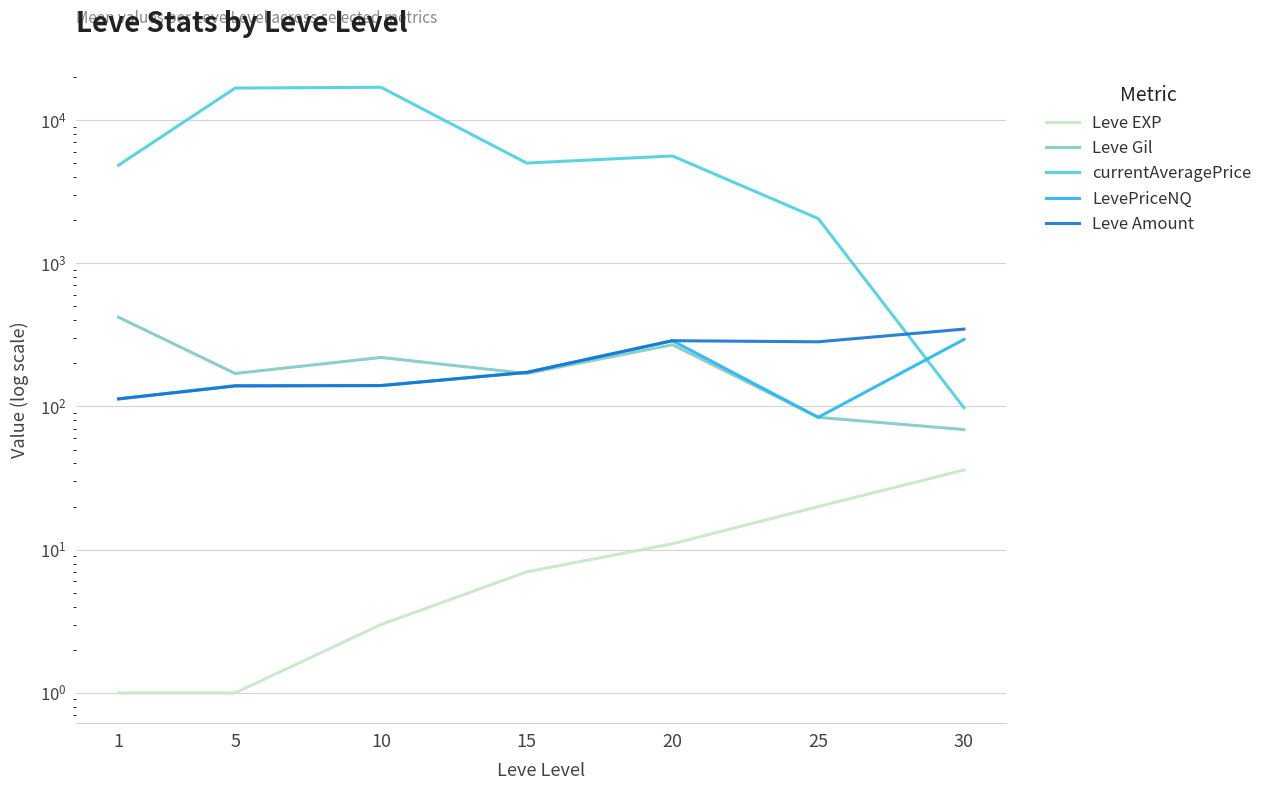

Reading left to right, list all the values displayed in this chart.

Leve EXP: 1	1	3	7	11	20	36
Leve Gil: 420	170	220	170	270	84	69
currentAveragePrice: 4847	16734	16949	5010	5617	2053	98
LevePriceNQ: 113	140	140	173	288	84	294
Leve Amount: 113	139	140	173	288	283	347